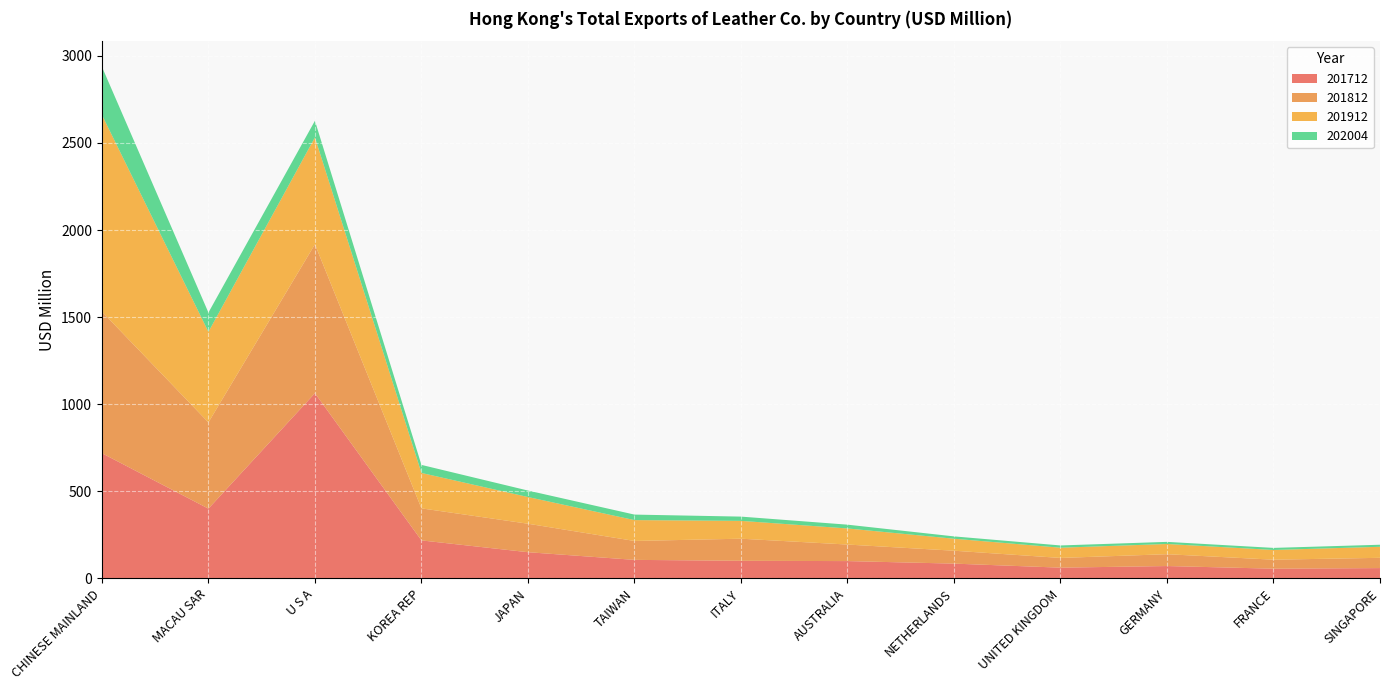

Reading right to left, extract all data points from this chart.

201712: 58.9	55.5	70.7	61.4	84.6	99.1	100.8	106.1	150.1	217.9	1063.0	400.2	718.5
201812: 59.0	51.7	68.0	55.8	74.1	95.0	126.9	108.6	163.5	184.0	855.1	495.2	813.0
201912: 63.4	55.8	58.7	58.7	68.8	92.4	102.4	119.8	153.3	203.3	613.7	519.9	1129.6
202004: 11.7	11.9	12.2	12.9	13.4	21.7	24.4	31.6	37.2	46.2	95.4	110.7	276.2